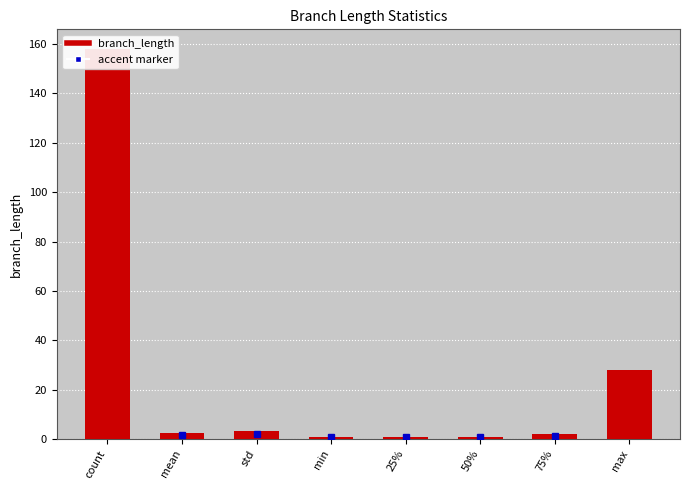

Reading left to right, list all the values displayed in this chart.

count=158.0	mean=2.5	std=3.4	min=1.0	25%=1.0	50%=1.0	75%=2.0	max=28.0